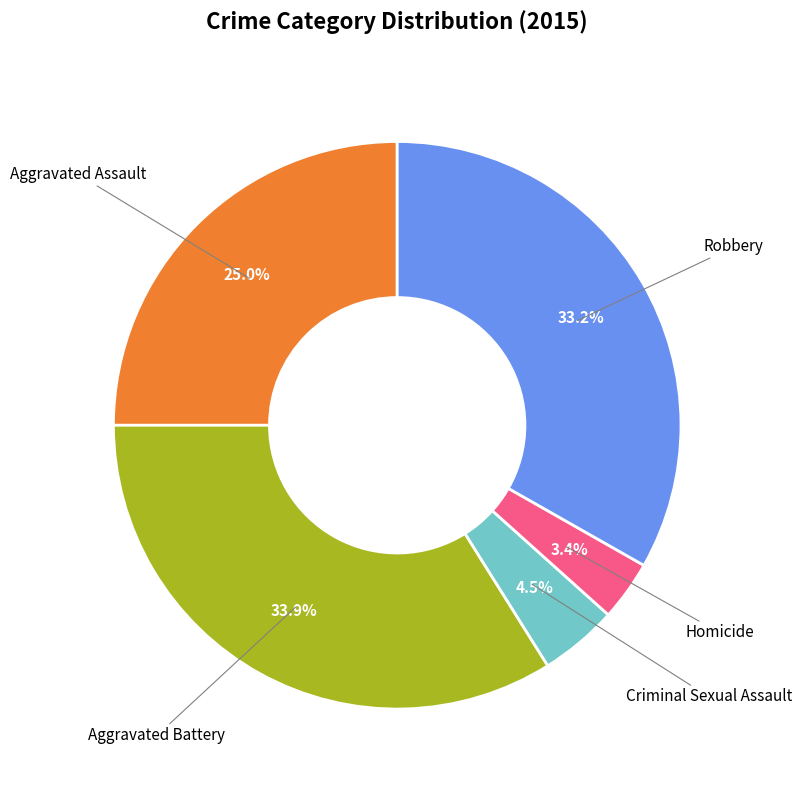

Which slice is the largest?

Aggravated Battery